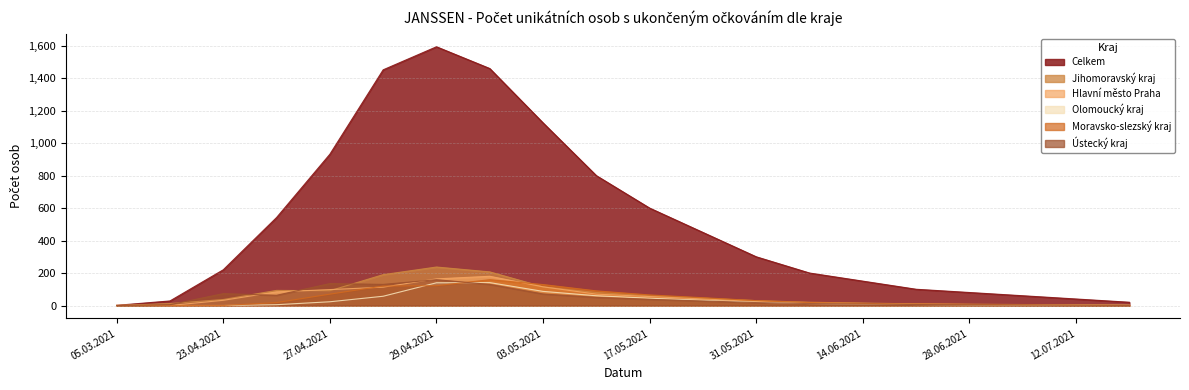

The value of Moravsko-slezský kraj at 05.07.2021 is 5. True or false?

True